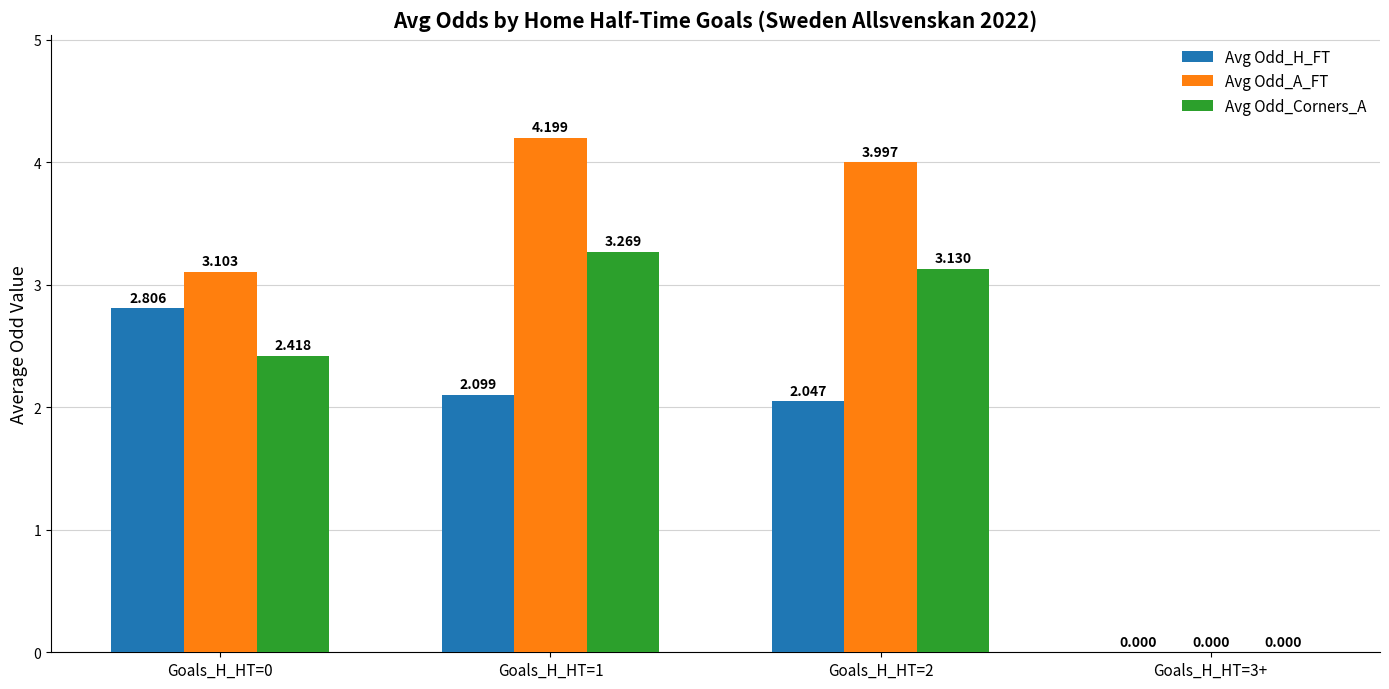

At which category is the sum across all series the highest?

Goals_H_HT=1